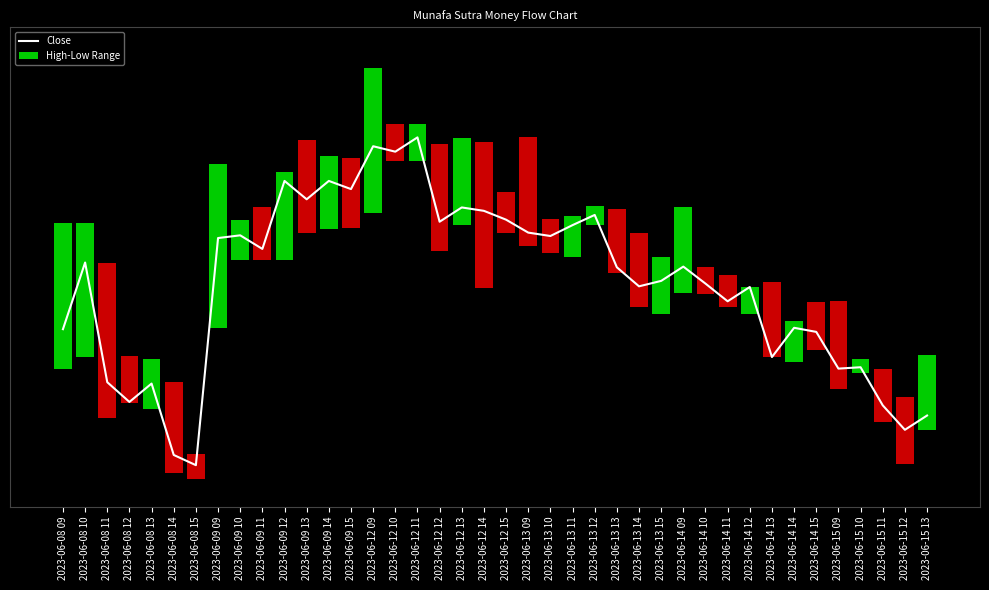

The value of High-Low Range at 2023-06-12 12 is 2.4. True or false?

False